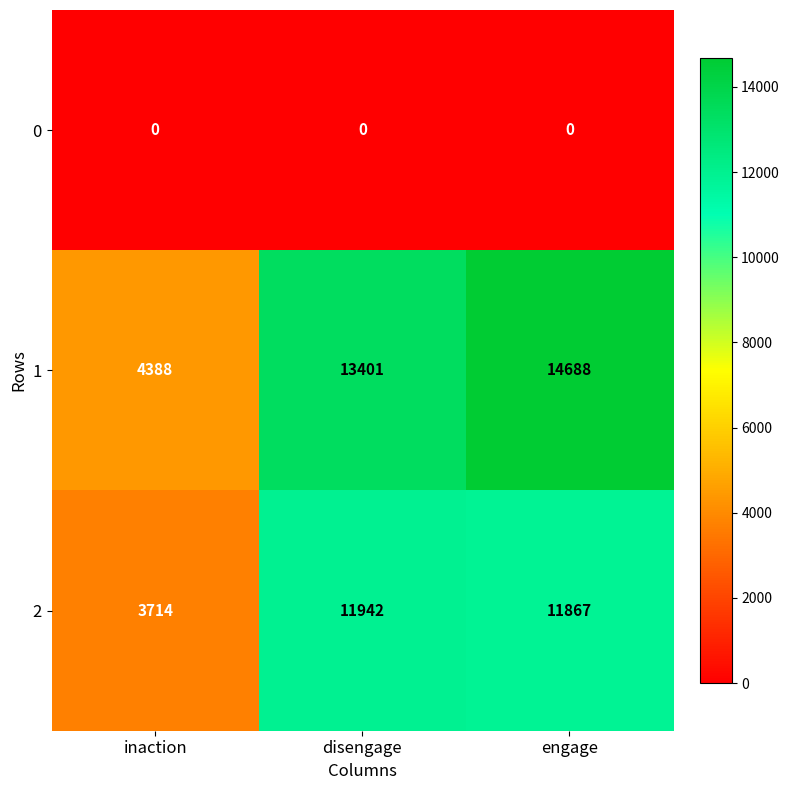

What is the total value across all series at engage?

26555